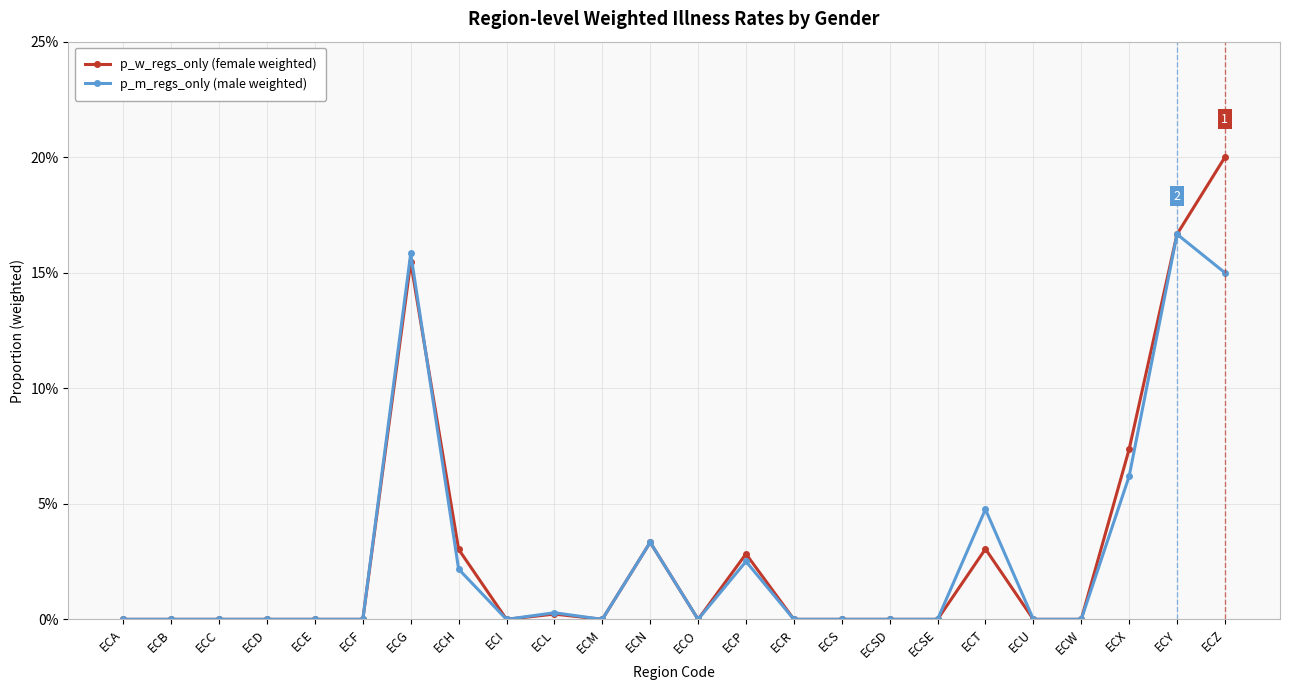

Is this an area chart (filled region under the line)?

No